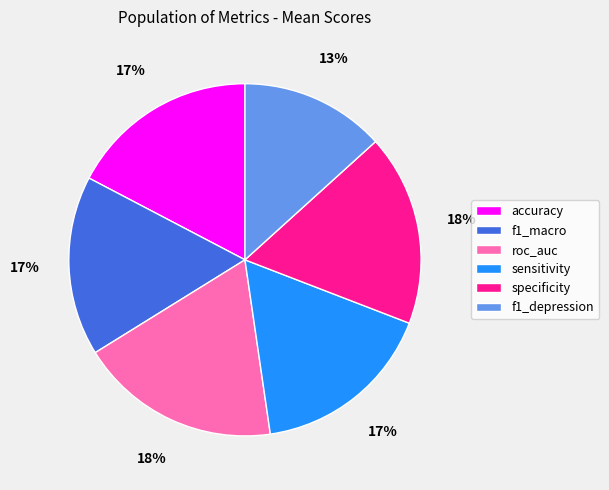

To the nearest percent, what is the average slice percentage?

17%